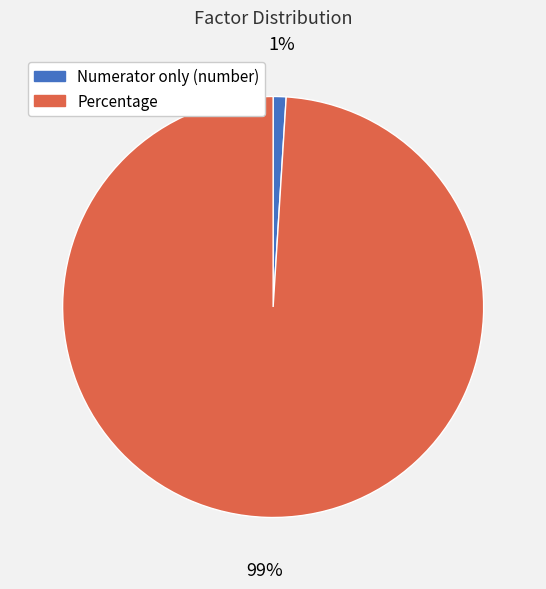

Between Numerator only (number) and Percentage, which is larger?

Percentage